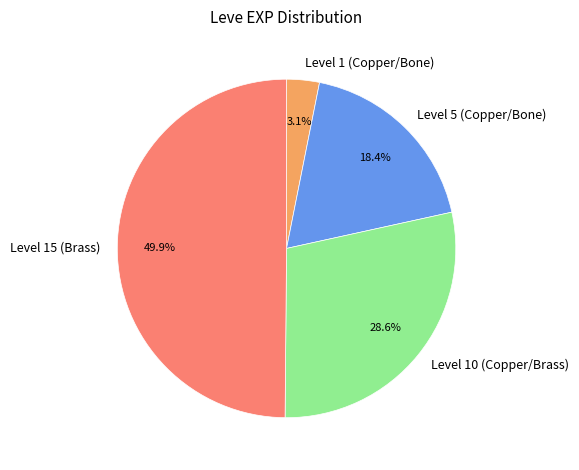

Does Level 5 (Copper/Bone) represent more than half of the total?

No